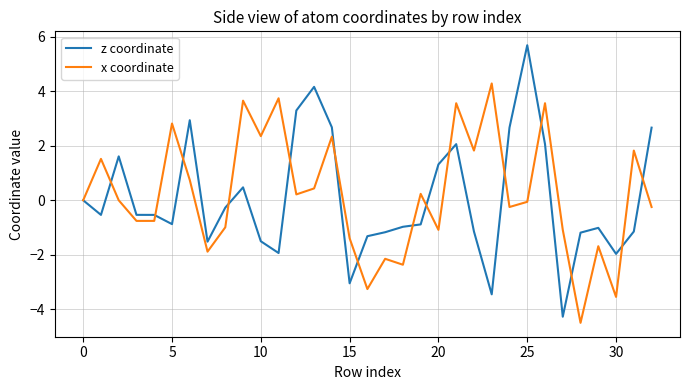

Which series has the largest range (max minus min)?

z coordinate